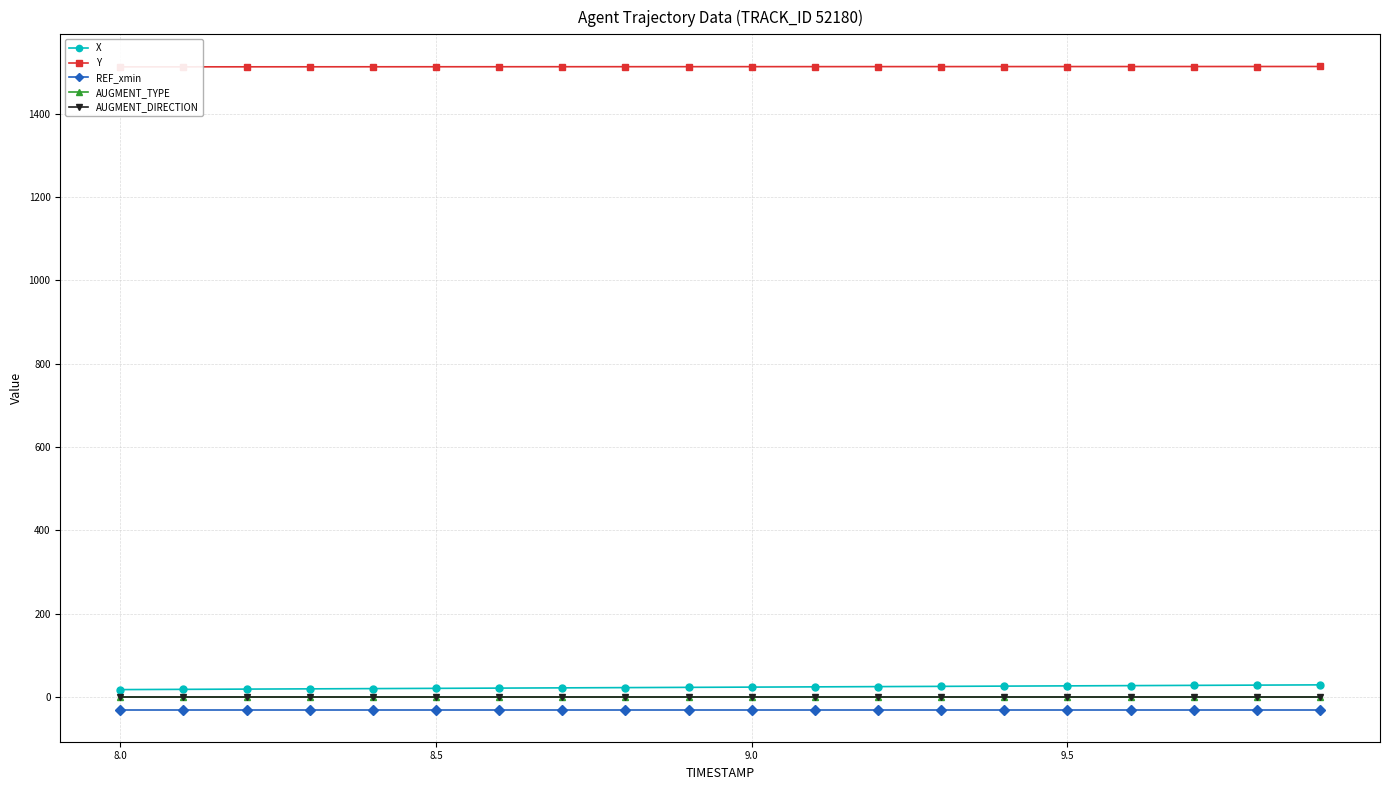

True or false: REF_xmin and X cross at least once.

False